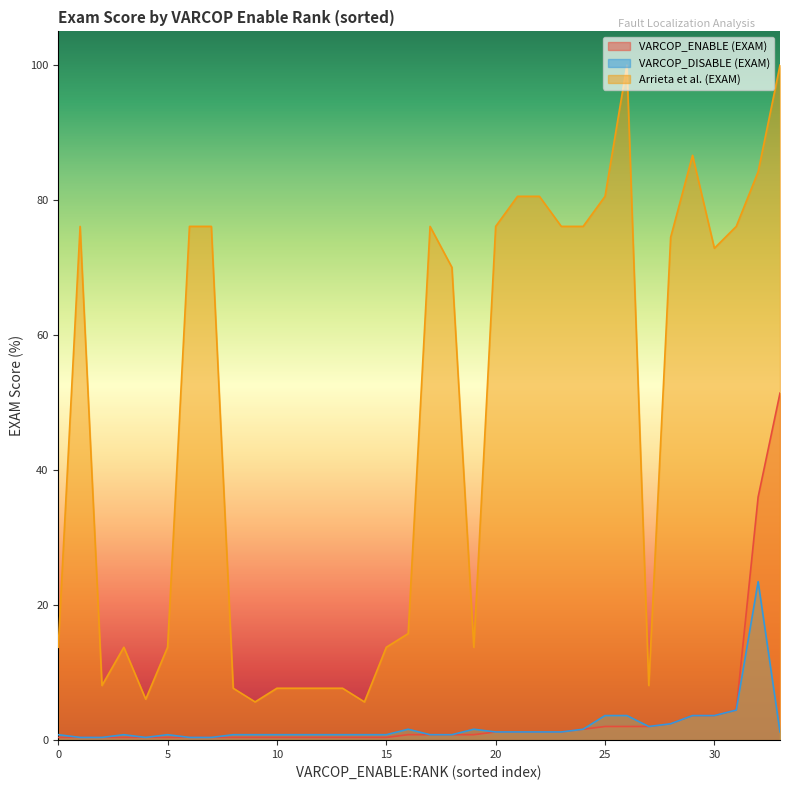

What is the difference between the second highest and second lowest values in the Arrieta et al. (EXAM) series?

94.3